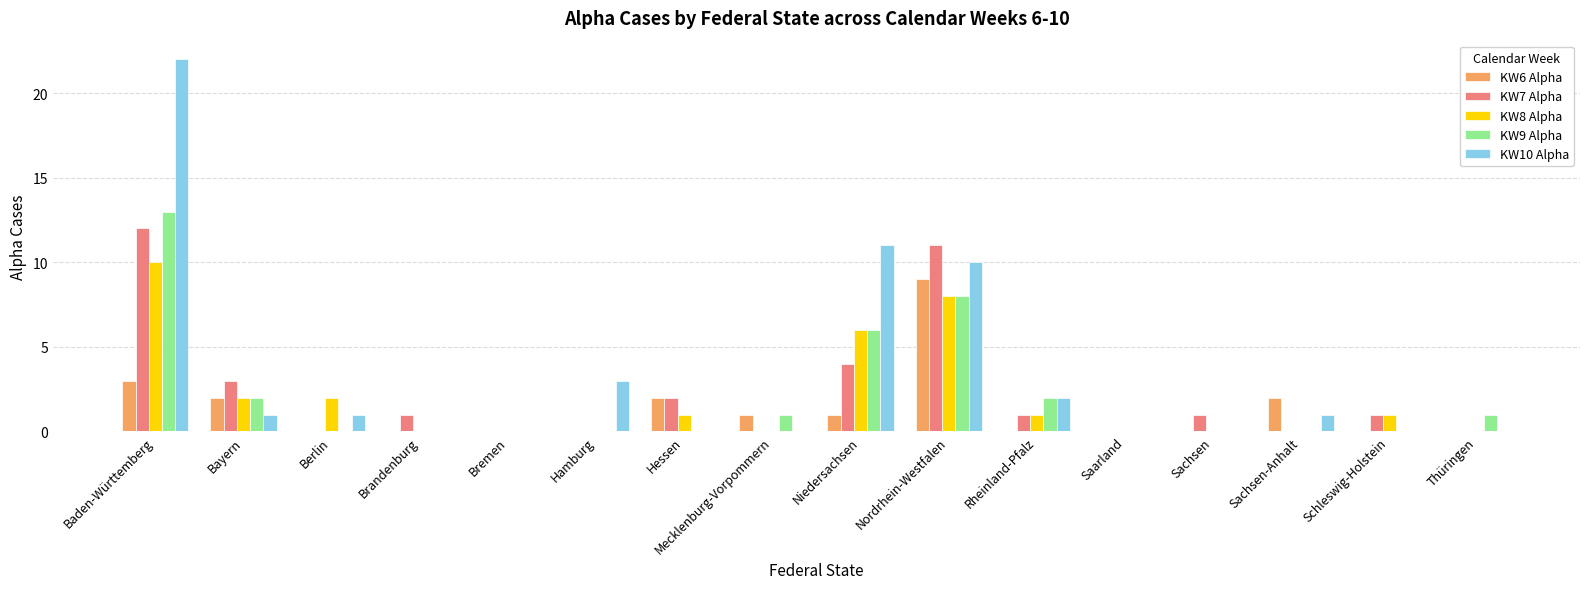

Is the value of KW10 Alpha at Saarland greater than the value of KW7 Alpha at Sachsen?

No